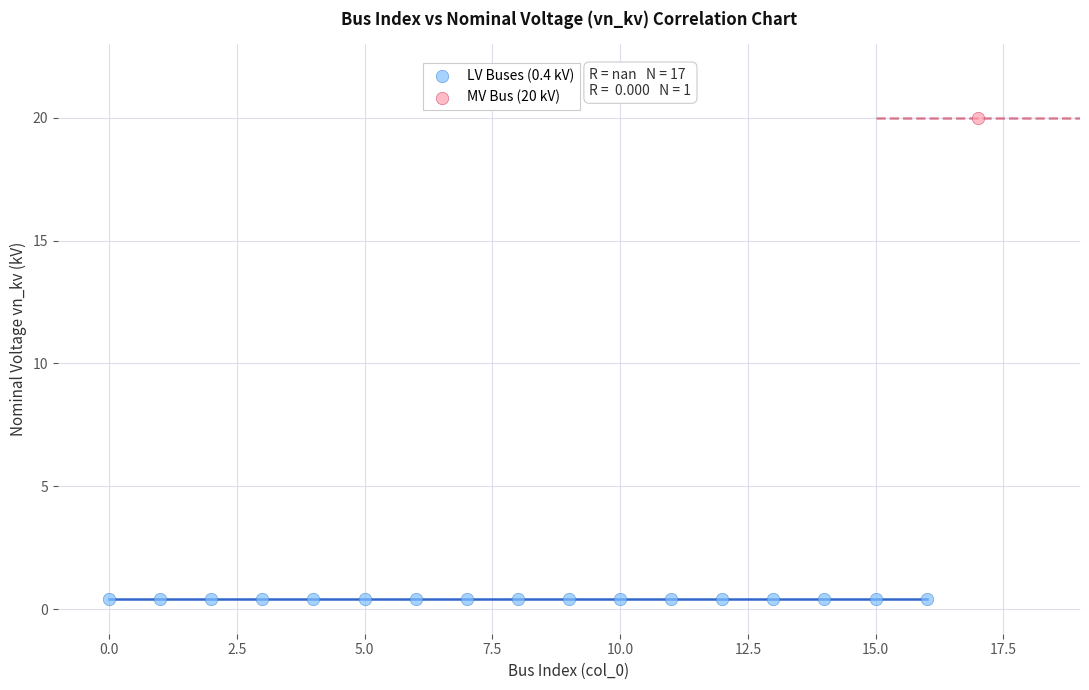

What are all the series names shown in the legend?

LV Buses (0.4 kV), MV Bus (20 kV)